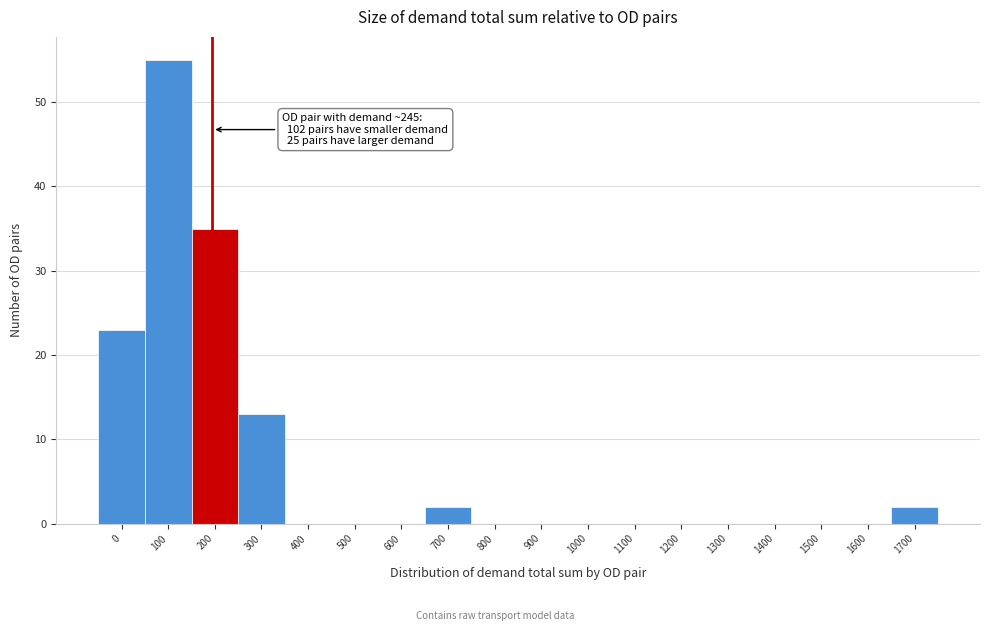

Reading left to right, extract all data points from this chart.

0=23	100=55	200=35	300=13	400=0	500=0	600=0	700=2	800=0	900=0	1000=0	1100=0	1200=0	1300=0	1400=0	1500=0	1600=0	1700=2